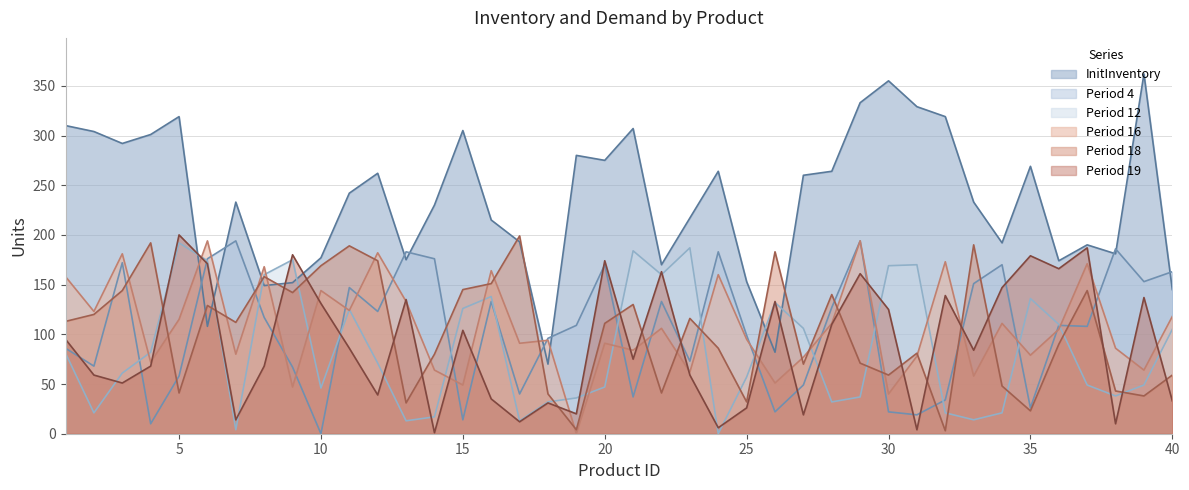

True or false: Period 18 has a value of 51 at 39.

False